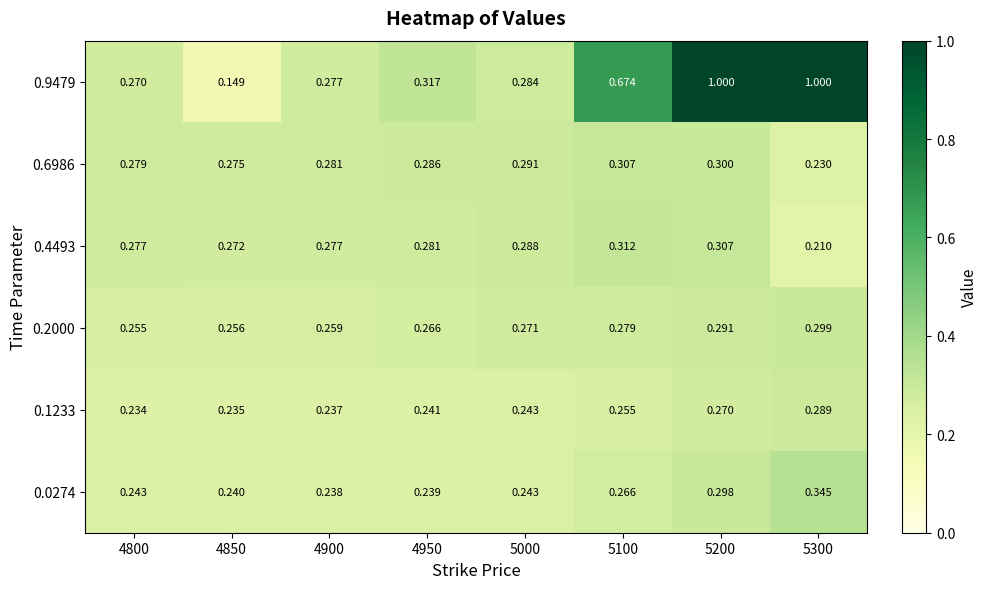

Count the number of categories in the chart.

8